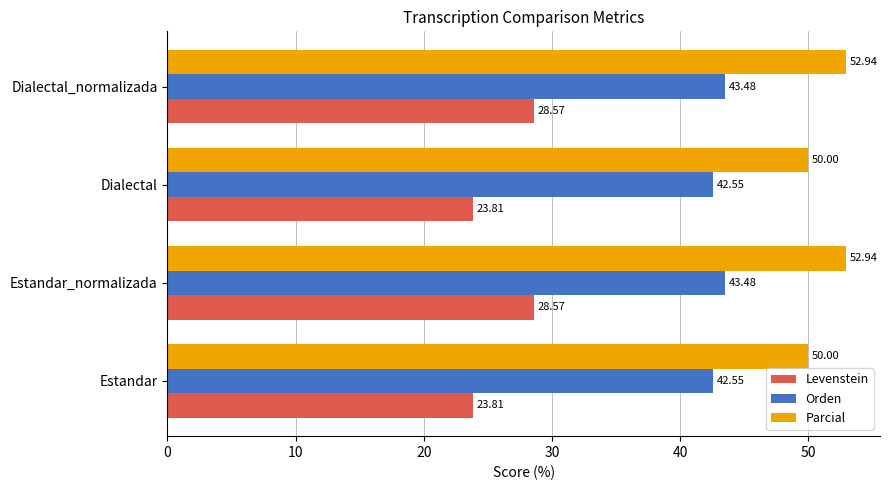

Which series has the largest total across all categories?

Parcial